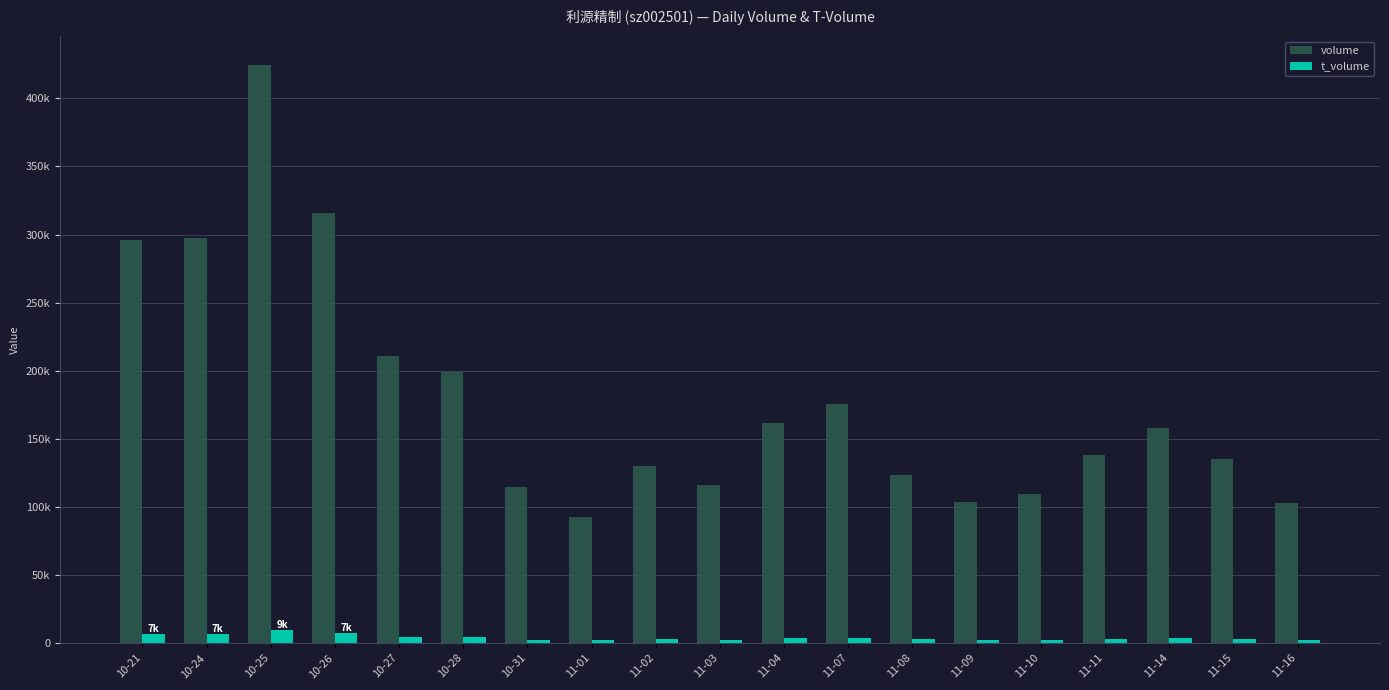

Reading left to right, what are all the values shown in this chart?

volume: 10-21=296333	10-24=297233	10-25=424650	10-26=315602	10-27=210869	10-28=199184	10-31=114789	11-01=92603	11-02=129668	11-03=115971	11-04=161567	11-07=175196	11-08=123129	11-09=103774	11-10=109096	11-11=137962	11-14=157848	11-15=135291	11-16=102648
t_volume: 10-21=6531	10-24=6584	10-25=9410	10-26=6992	10-27=4640	10-28=4223	10-31=2396	11-01=1970	11-02=2807	11-03=2512	11-04=3513	11-07=3888	11-08=2709	11-09=2297	11-10=2387	11-11=3020	11-14=3450	11-15=2934	11-16=2225